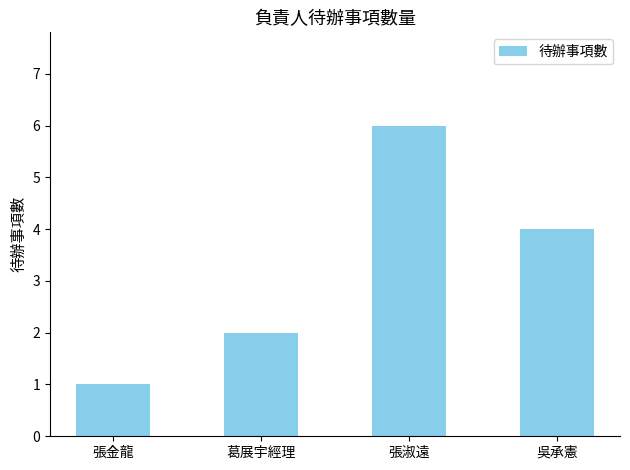

What is the change in value from 葛展宇經理 to 吳承憲?

+2